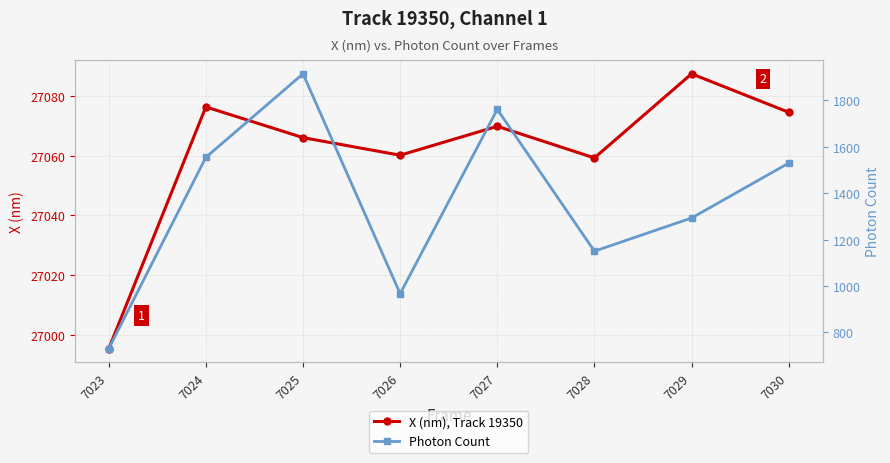

Where is Photon Count nearest to the value 1322?

7029